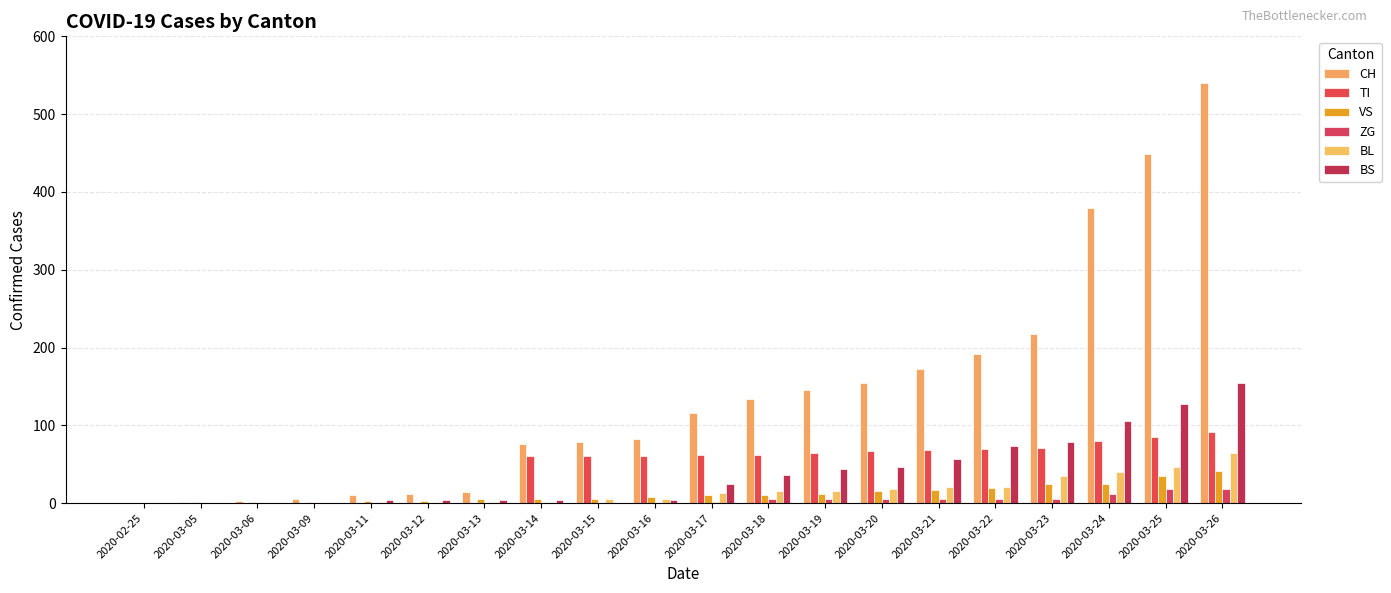

The BL series shows 2 at 2020-03-11. True or false?

True